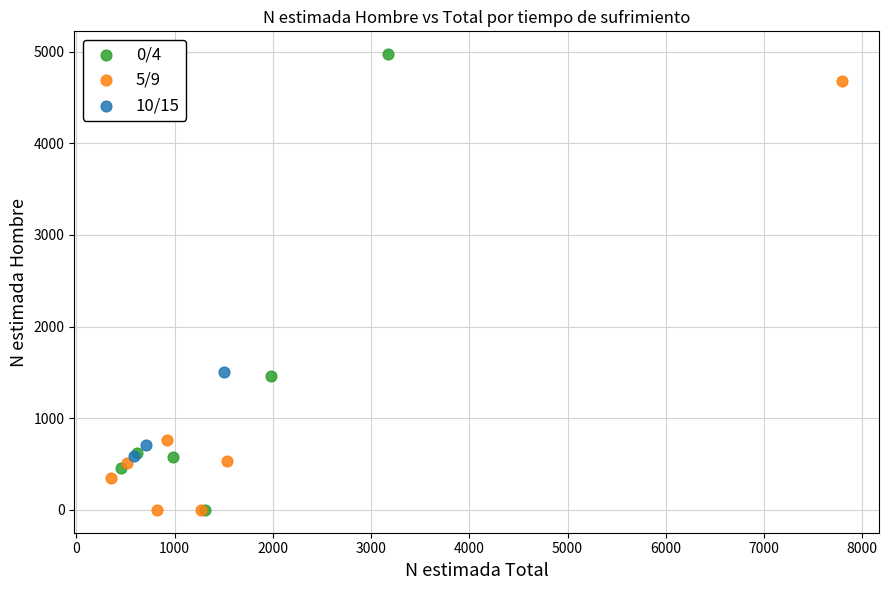

Which series contains the highest Y value?

0/4